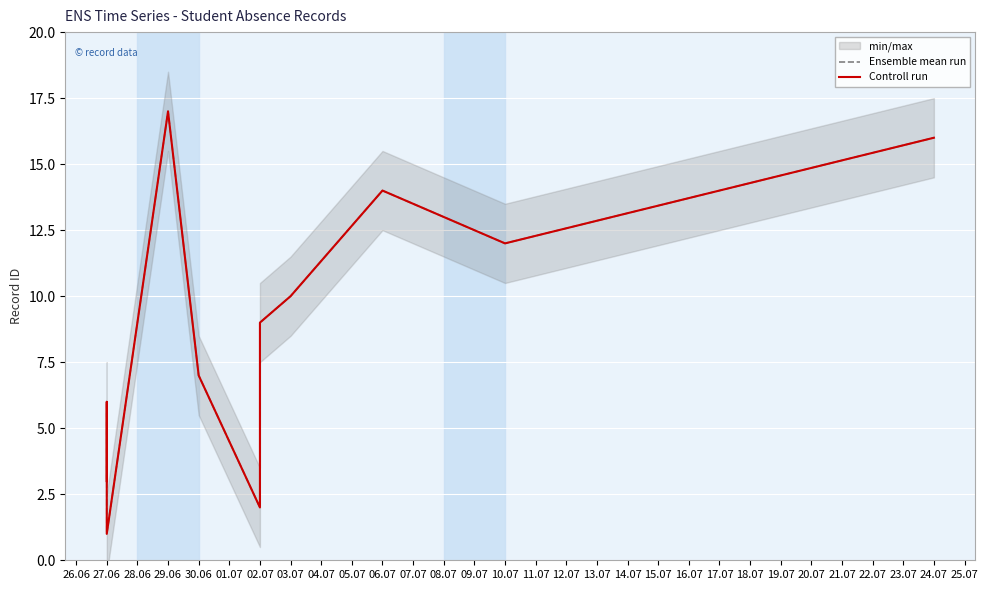

Rank the series at 24.07 from lowest to highest value.

Ensemble mean run, Controll run